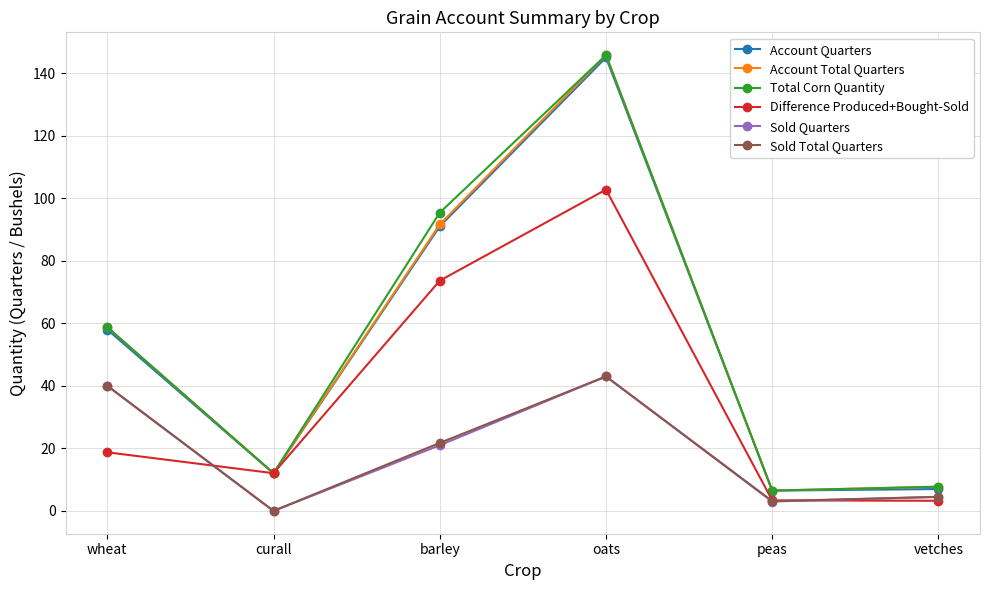

At which category is the sum across all series the highest?

oats